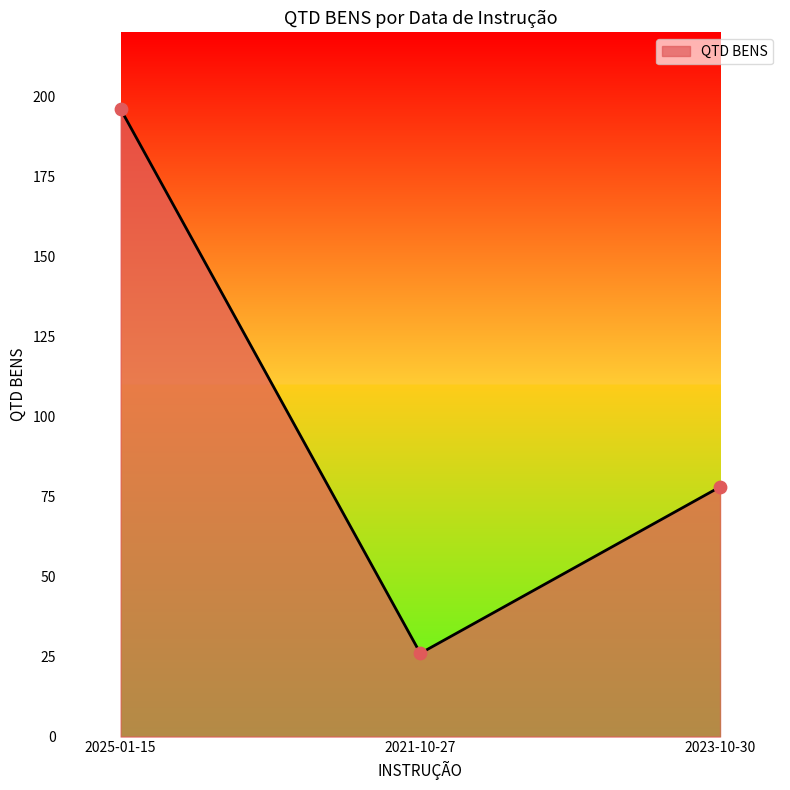

Between 2021-10-27 and 2025-01-15, which is larger?

2025-01-15